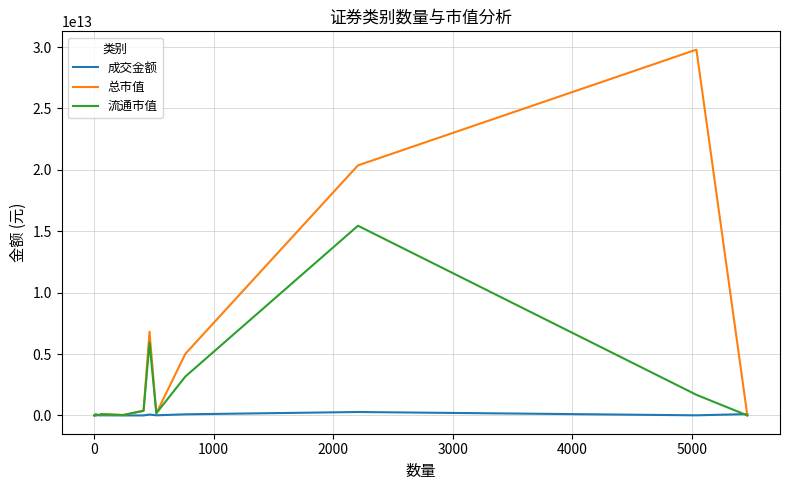

List the series in order of their peak value, lowest first.

成交金额, 流通市值, 总市值